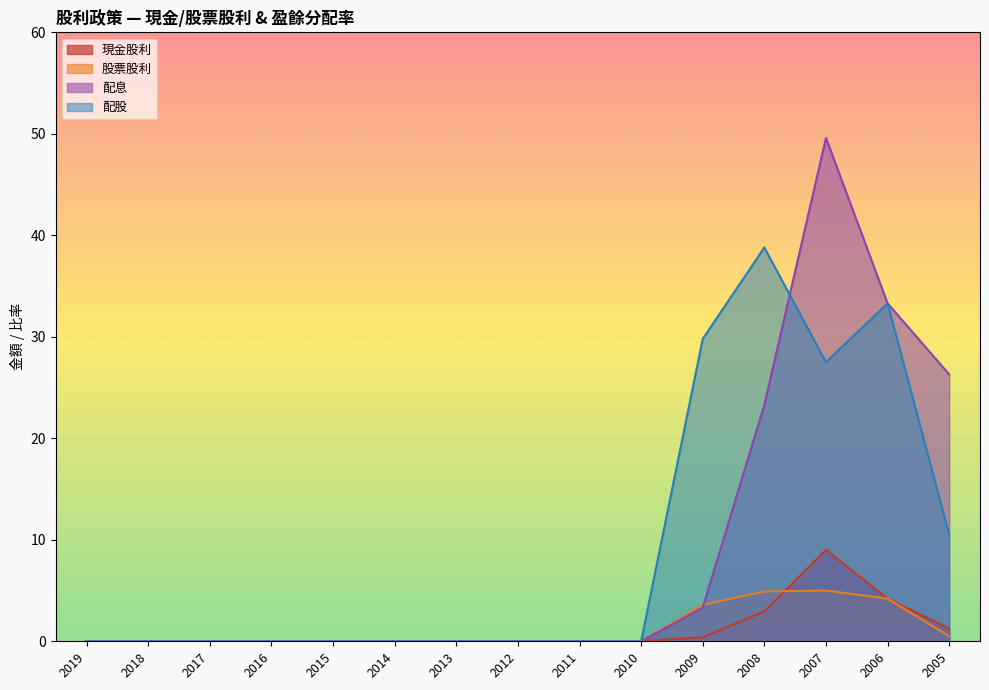

Reading left to right, transcribe all the data shown in this chart.

現金股利: 2019=0.0	2018=0.0	2017=0.0	2016=0.0	2015=0.0	2014=0.0	2013=0.0	2012=0.0	2011=0.0	2010=0.0	2009=0.4	2008=2.9	2007=9.0	2006=4.2	2005=1.2
股票股利: 2019=0.0	2018=0.0	2017=0.0	2016=0.0	2015=0.0	2014=0.0	2013=0.0	2012=0.0	2011=0.0	2010=0.0	2009=3.6	2008=4.9	2007=5.0	2006=4.2	2005=0.5
配息: 2019=0.0	2018=0.0	2017=0.0	2016=0.0	2015=0.0	2014=0.0	2013=0.0	2012=0.0	2011=0.0	2010=0.0	2009=3.3	2008=23.3	2007=49.6	2006=33.3	2005=26.3
配股: 2019=0.0	2018=0.0	2017=0.0	2016=0.0	2015=0.0	2014=0.0	2013=0.0	2012=0.0	2011=0.0	2010=0.0	2009=29.8	2008=38.8	2007=27.5	2006=33.3	2005=10.5